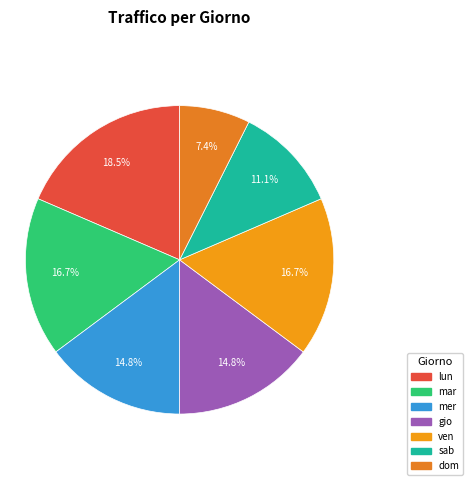

Which slice is the largest?

lun